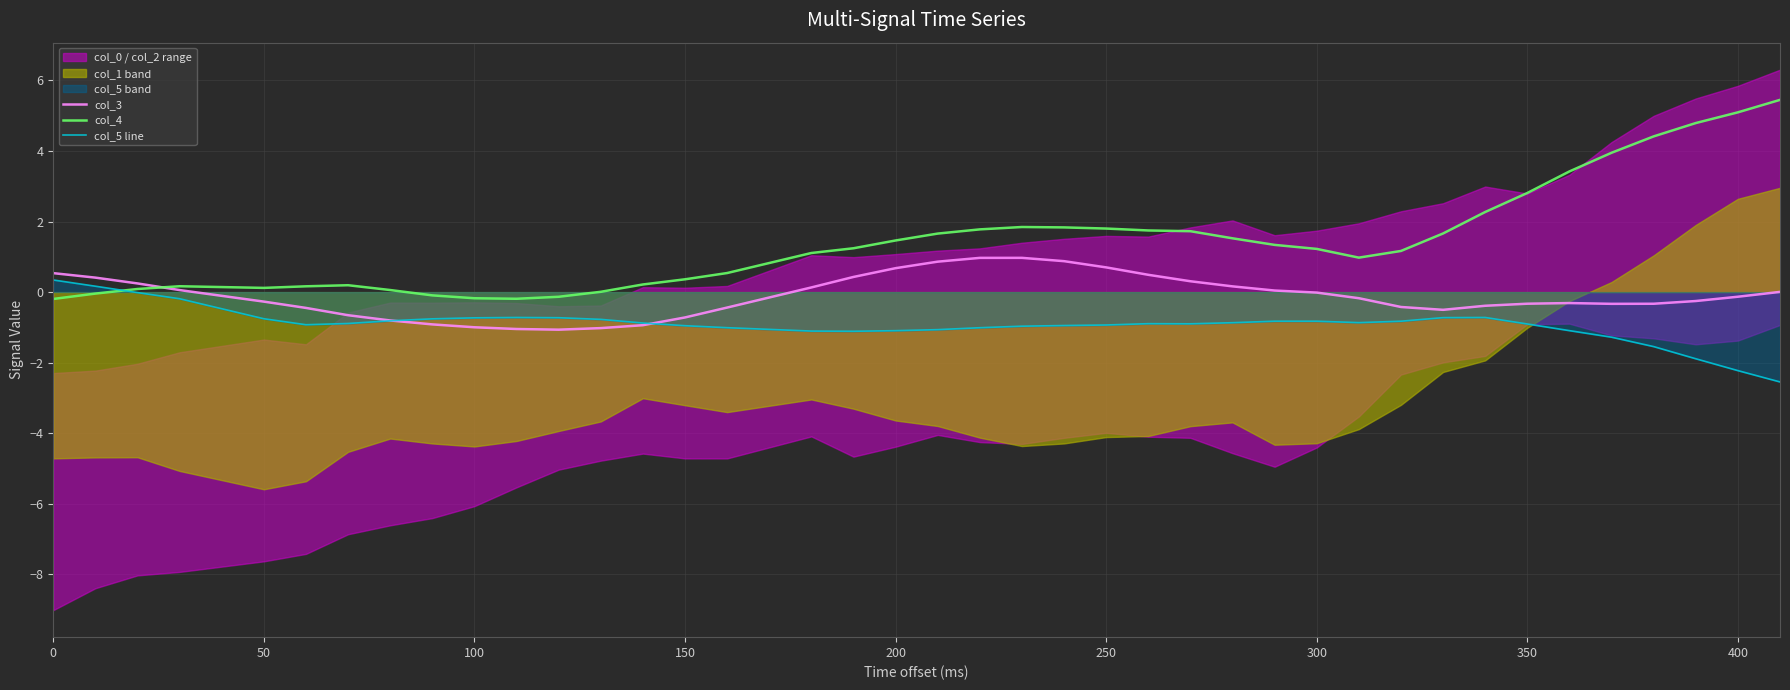

What is the highest value of the col_3 series?

1.0